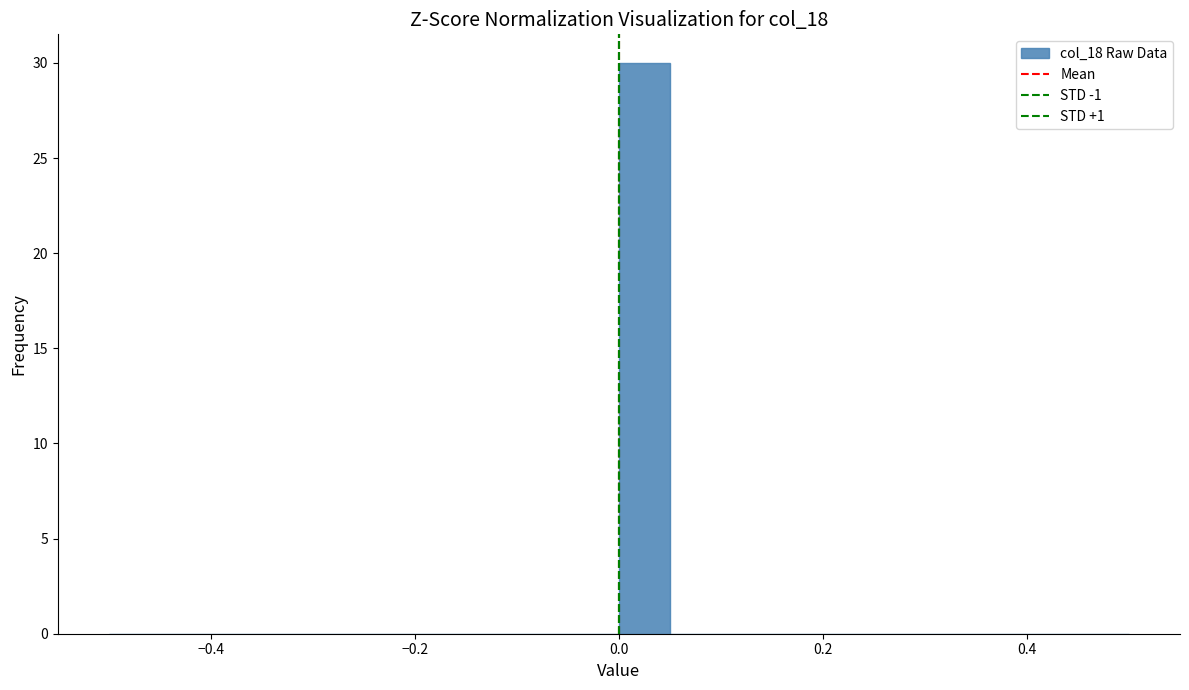

Read against the x-axis, roughly where is the centre of the tallest bar?

0.02